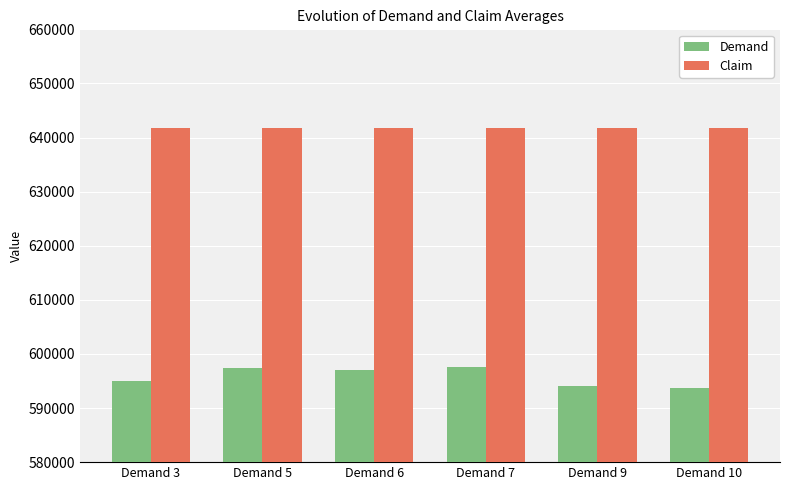

What is the value of the Demand bar at the 6th from the left?

593724.6